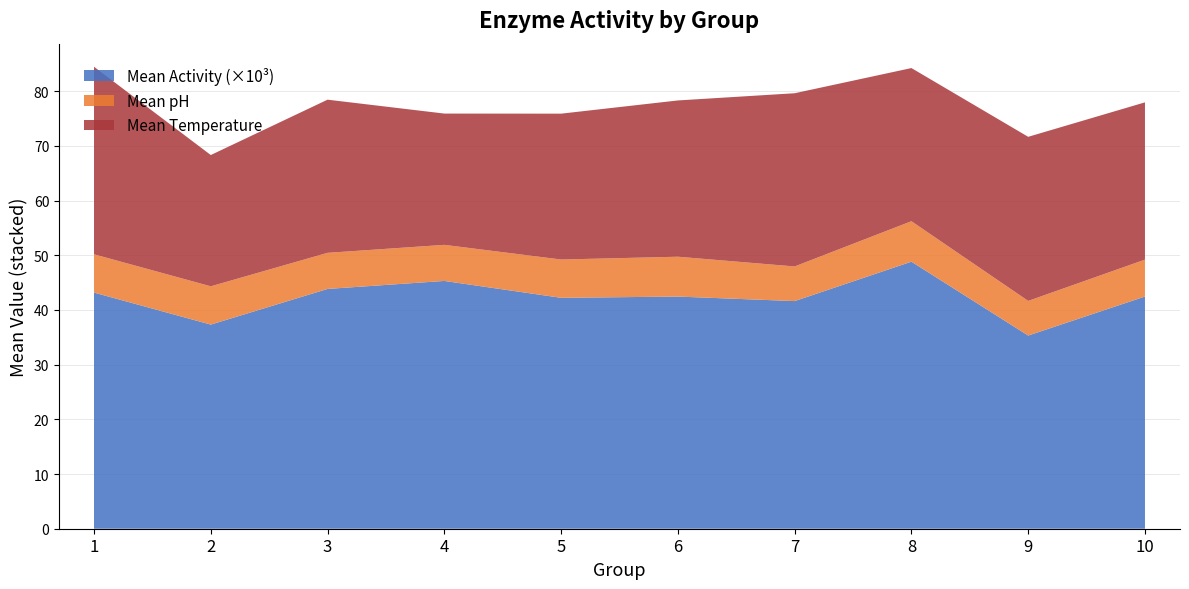

At which label does Mean Activity (×10³) reach its peak?

8